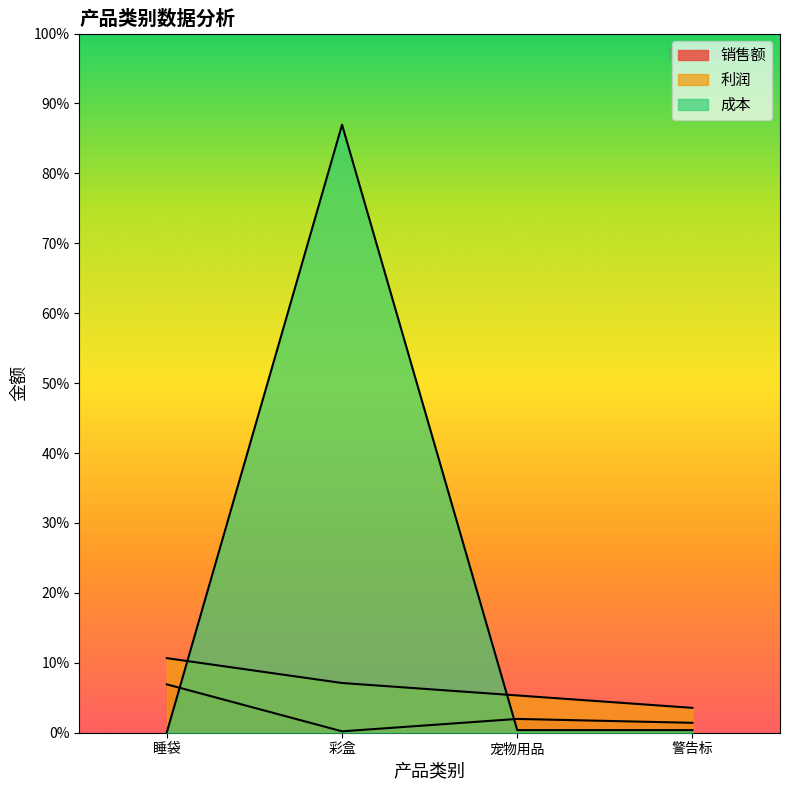

Rank the series by their average value, from lowest to highest.

销售额, 利润, 成本